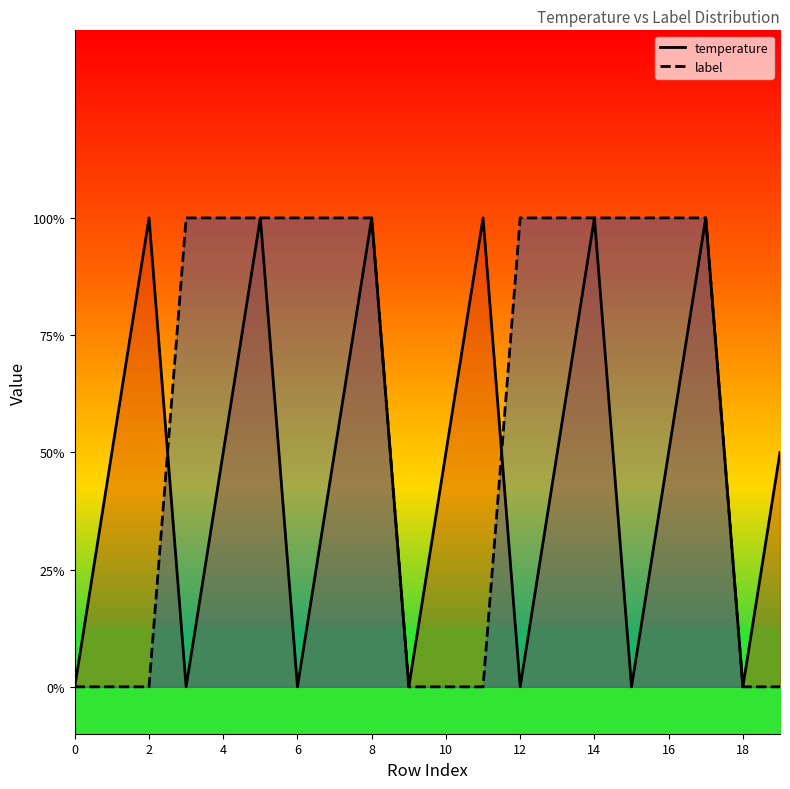

What is the sum of all temperature values?

9.5